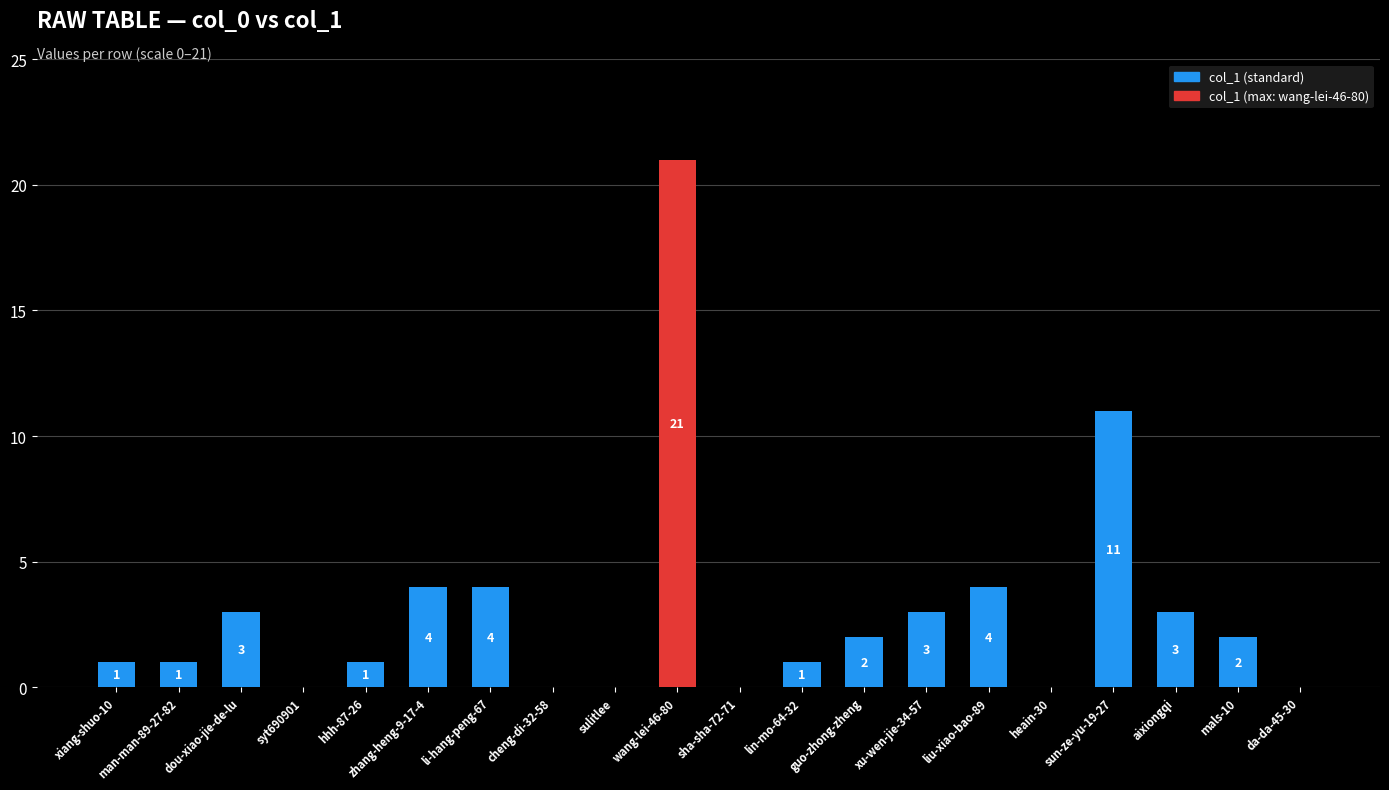

Where does the data first go above 2?

dou-xiao-jie-de-lu